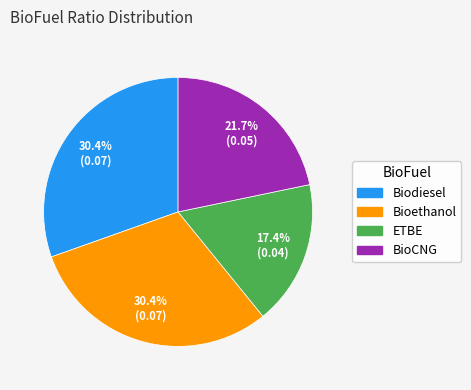

Does Bioethanol account for over 50% of the chart?

No